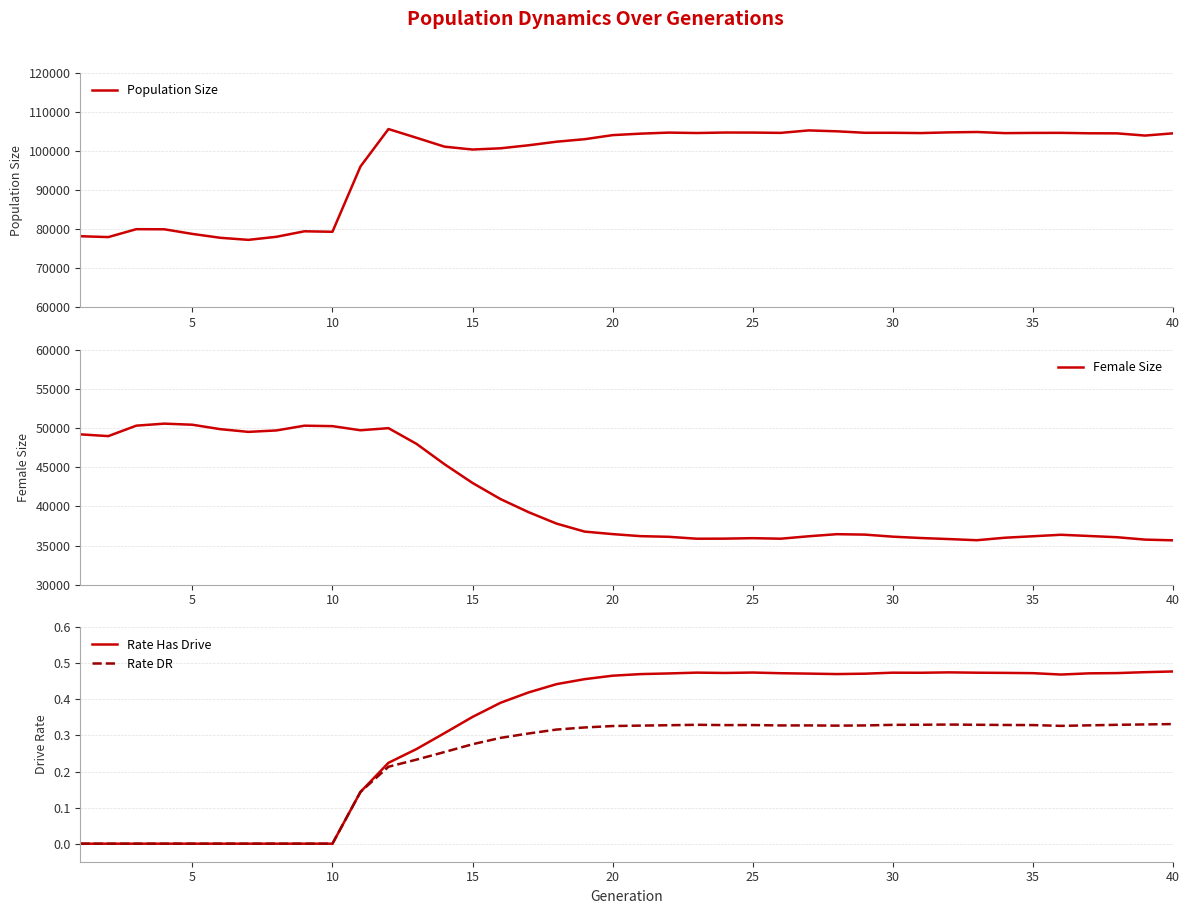

True or false: Rate DR and Population Size cross at least once.

False